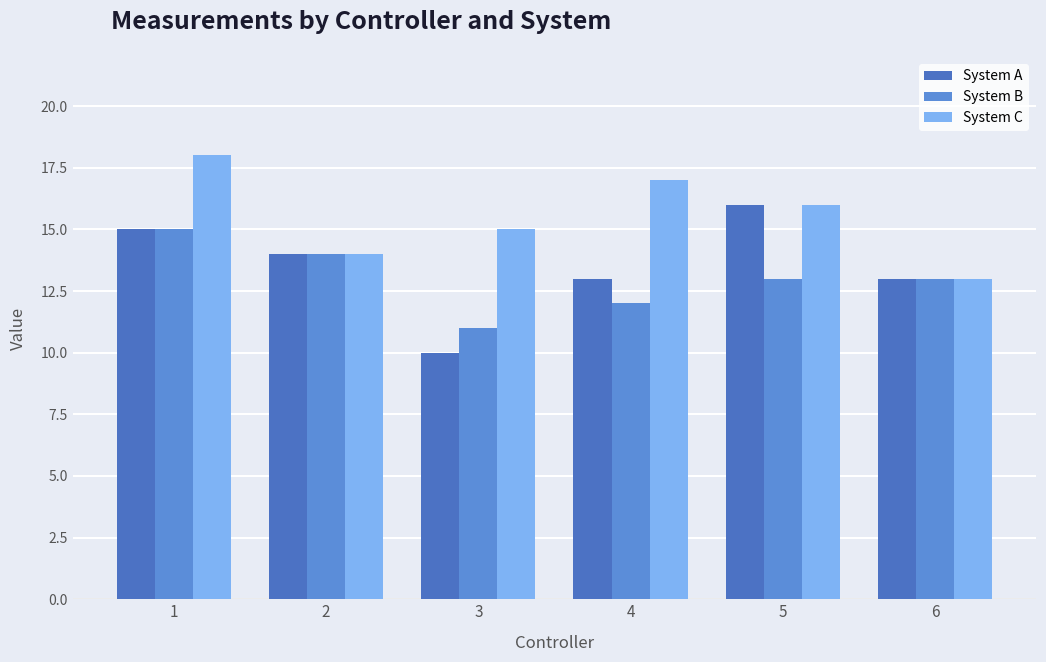

Which category has the lowest value in the System C series?

6